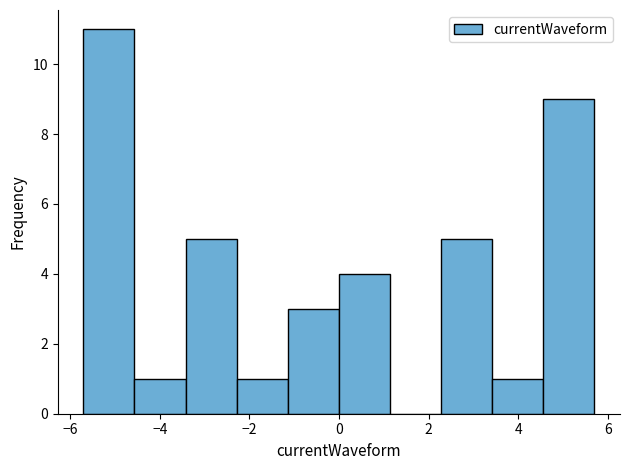

Reading left to right, transcribe this chart: for each bar, give the range it covers on the x-axis and its height. Neither the bar edges nor the heights are printed on the chart, so give them approximately, as read against the axes.

-5.8 to -4.6: 11
-4.6 to -3.4: 1
-3.4 to -2.2: 5
-2.2 to -1.2: 1
-1.2 to 0.0: 3
0.0 to 1.2: 4
1.2 to 2.2: 0
2.2 to 3.4: 5
3.4 to 4.6: 1
4.6 to 5.8: 9